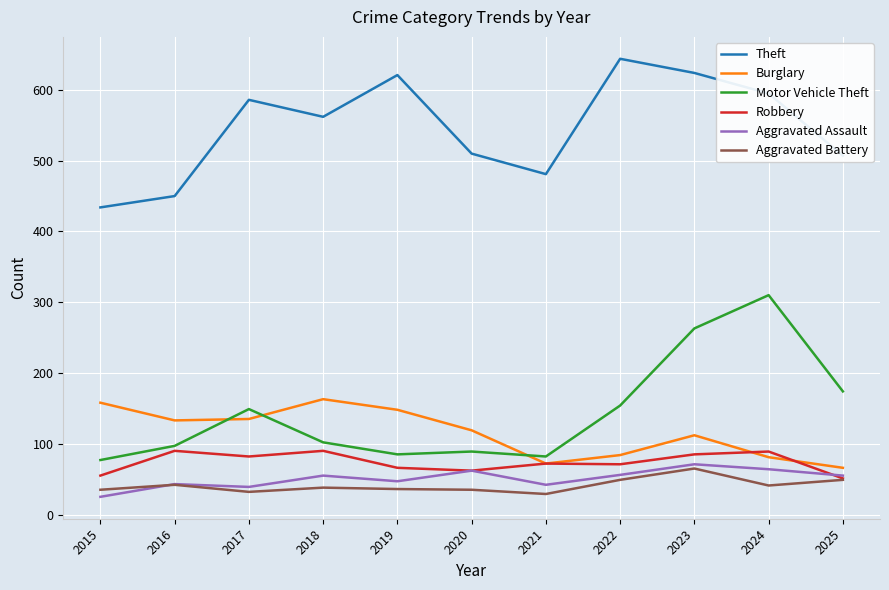

True or false: Aggravated Assault has more than 1 interior local peaks.

True